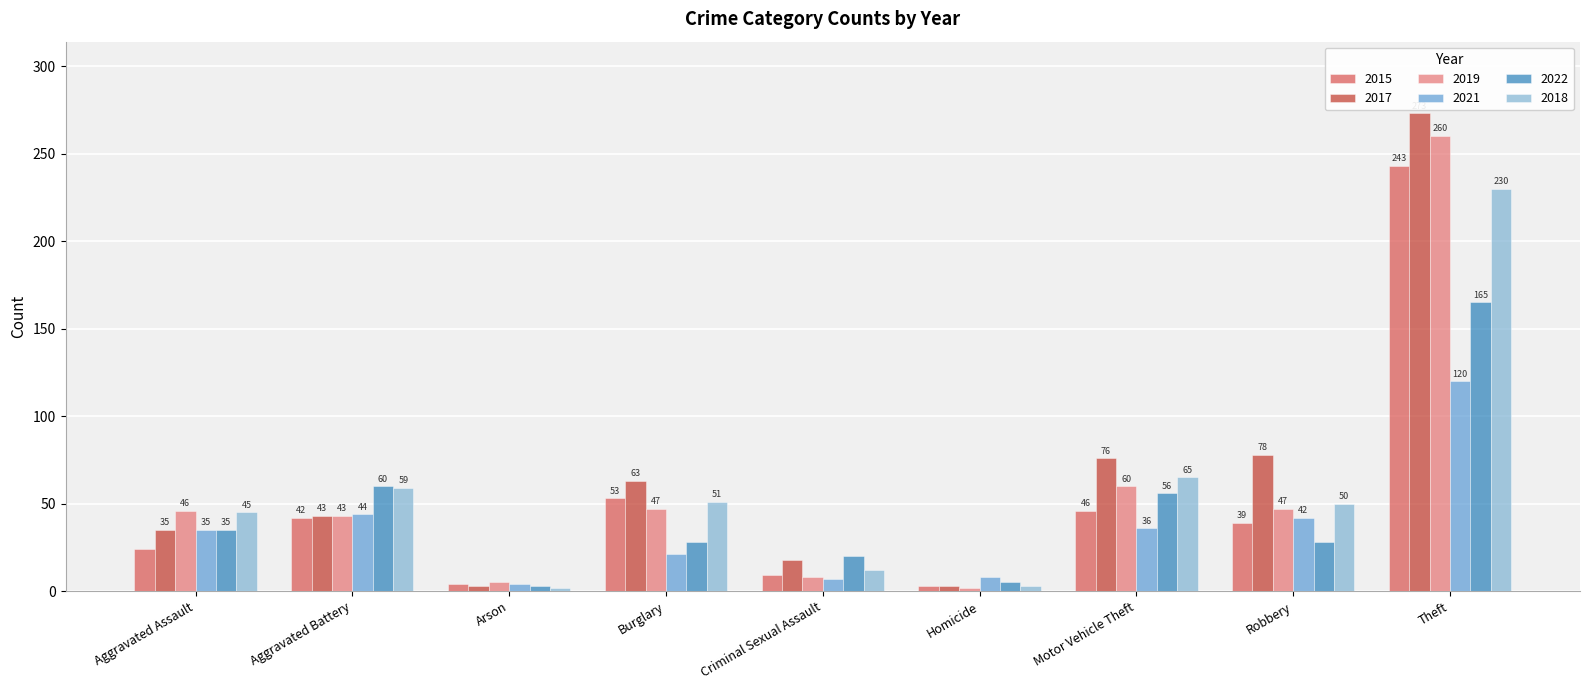

At how many categories does at least one series exceed 156?

1